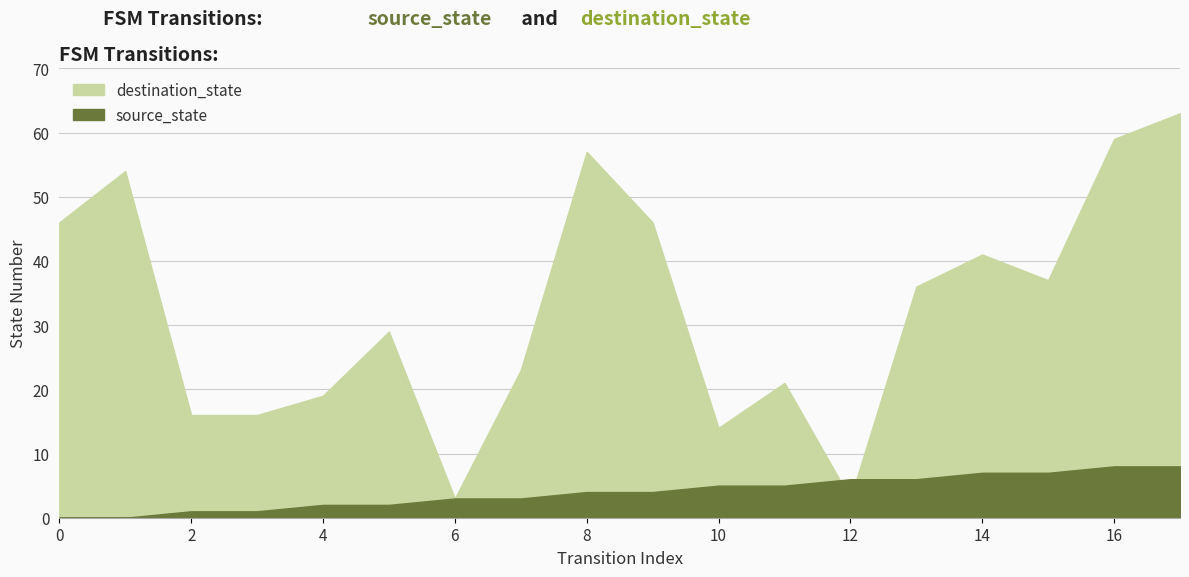

At 11, list the series in order from smallest to largest.

source_state, destination_state